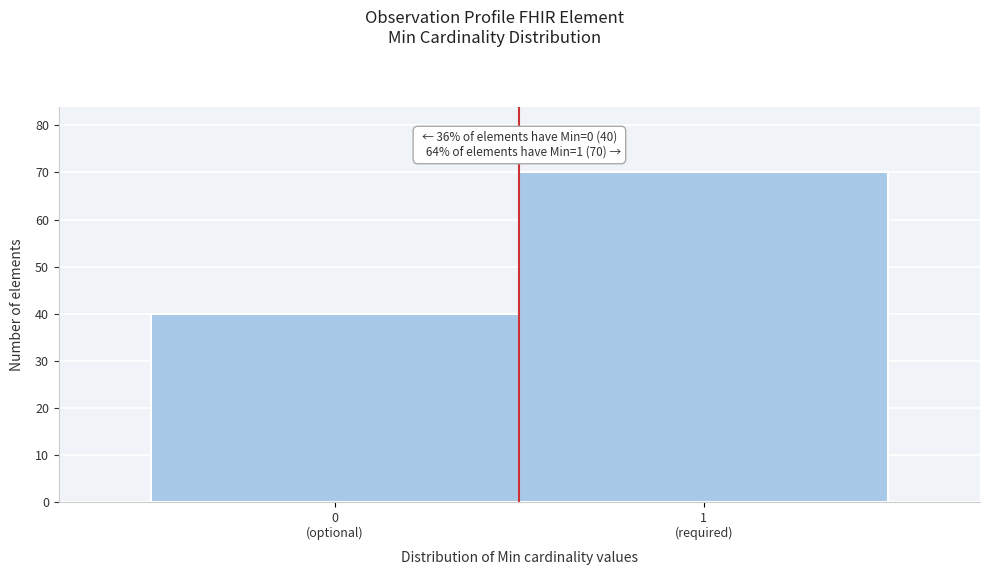

Reading left to right, transcribe all the data shown in this chart.

40	70